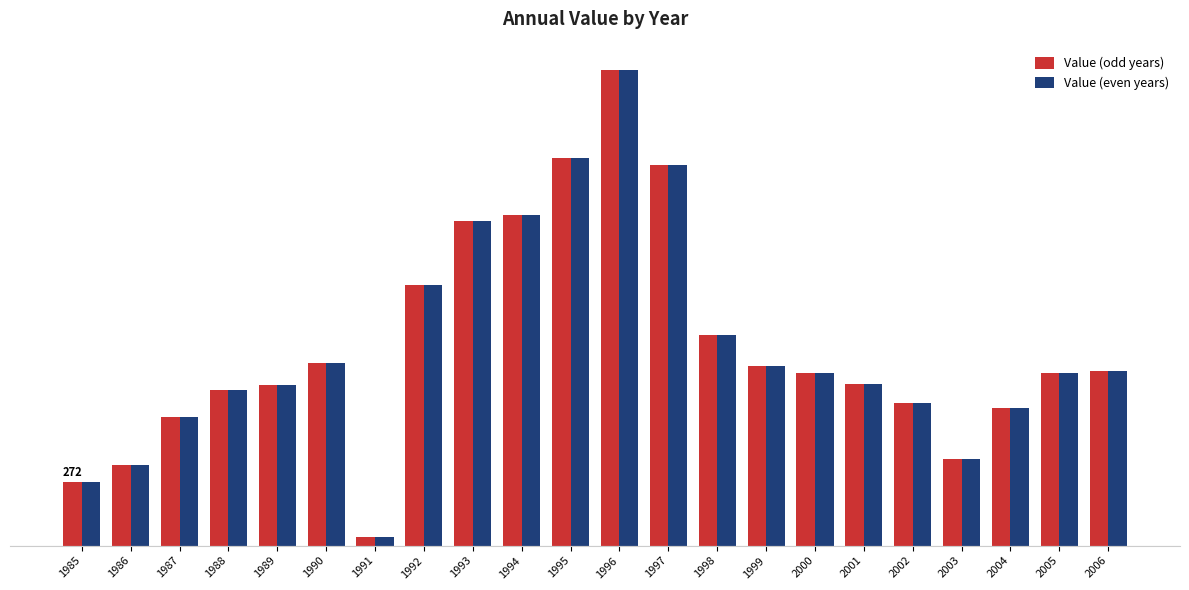

Does the chart contain any negative values?

No